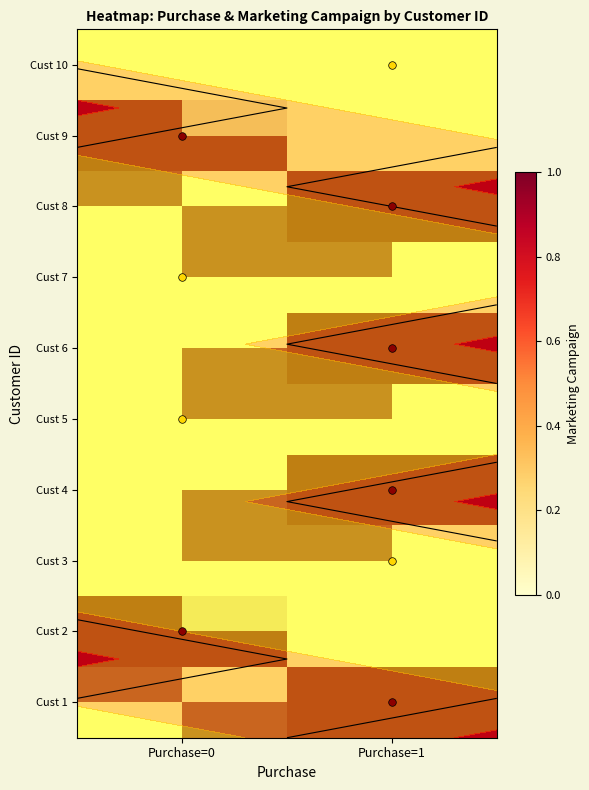

At Purchase=1, list the series in order from largest to smallest.

Cust 1, Cust 2, Cust 4, Cust 3, Cust 5, Cust 6, Cust 7, Cust 8, Cust 9, Cust 10